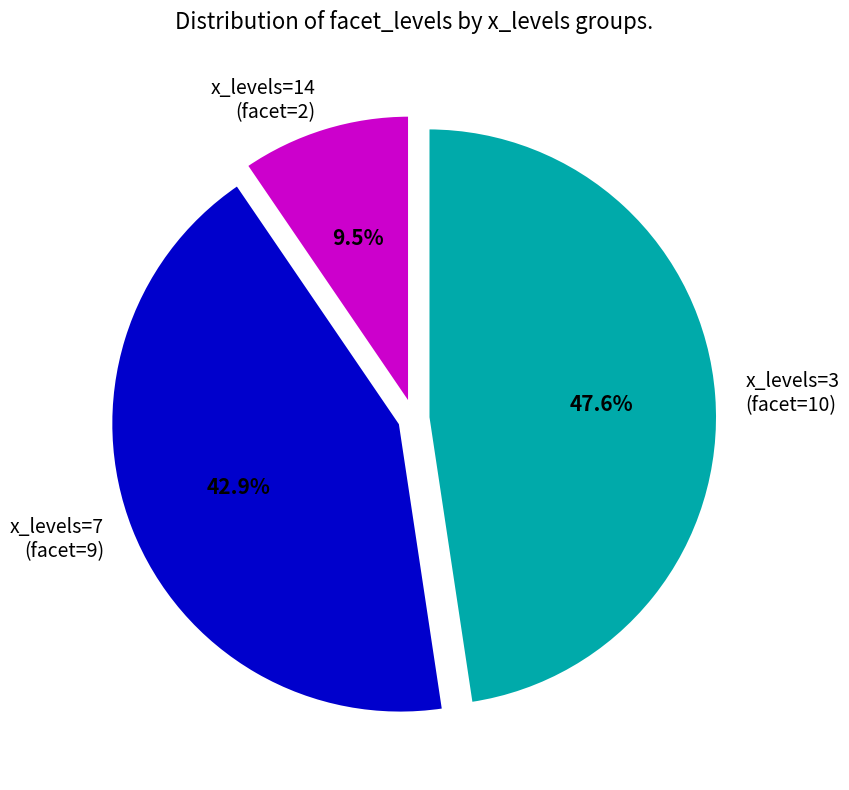

What percentage do x_levels=7 and x_levels=3 together represent?

90.5%